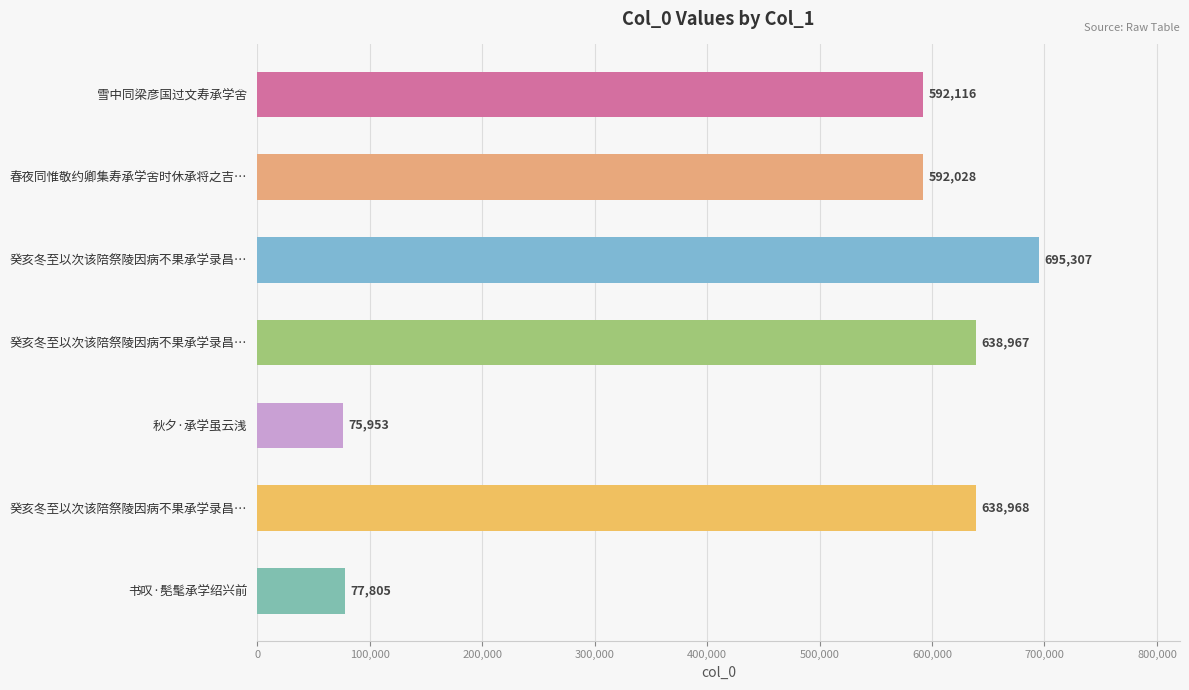

Does the chart contain any negative values?

No